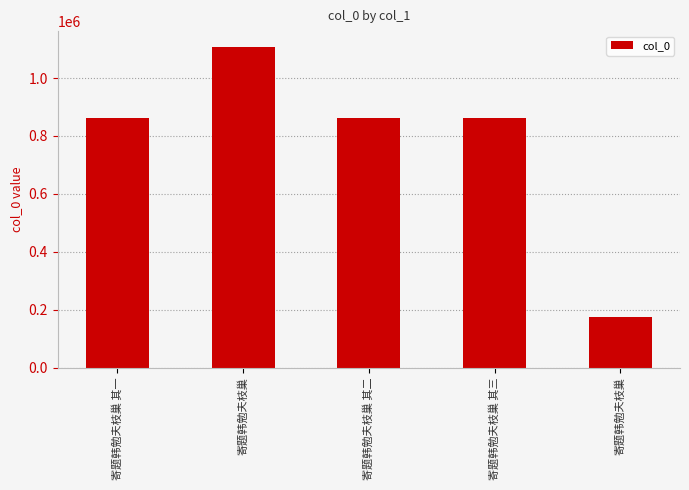

Count the number of data series in this chart.

1